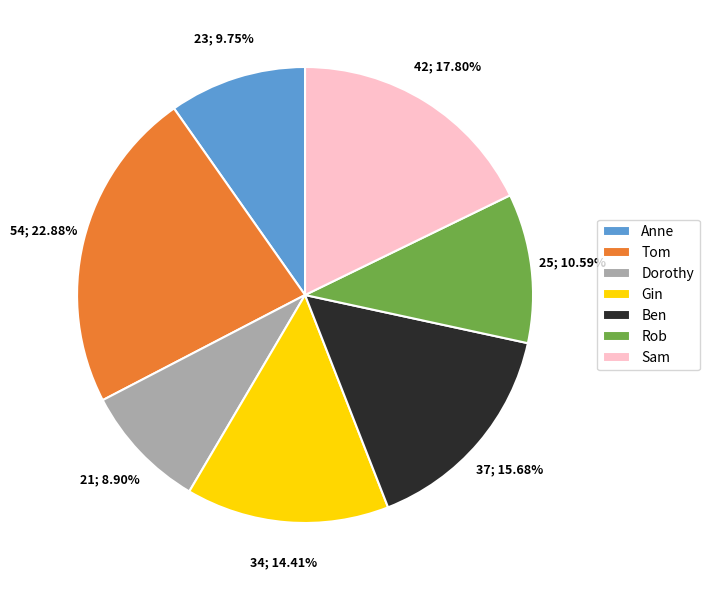

True or false: Anne accounts for 10% of the total.

True